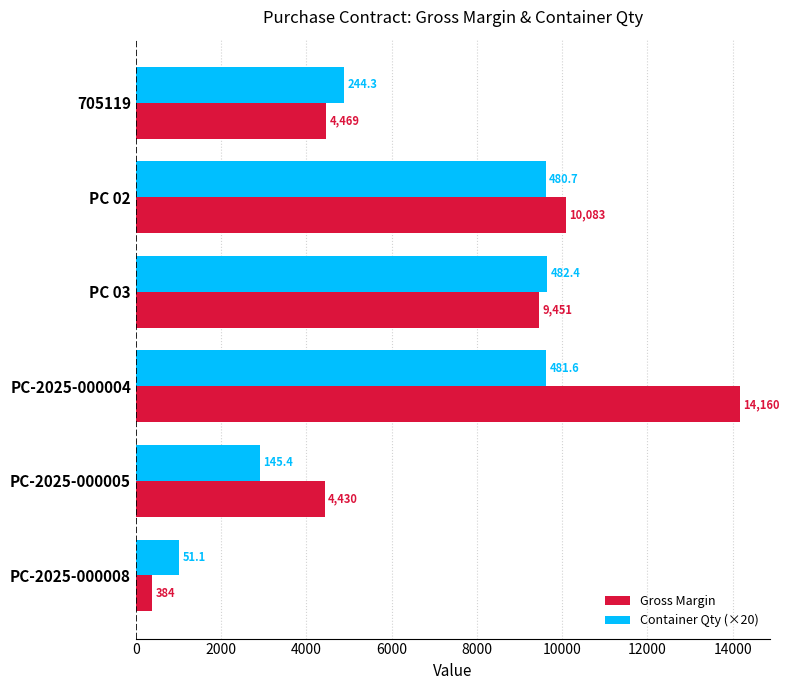

At PC 03, list the series in order from smallest to largest.

Gross Margin, Container Qty (×20)